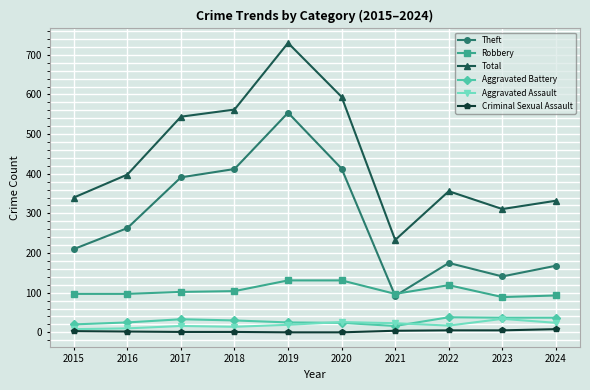

What is the sum of the Theft values at 2015 and 2020?

623